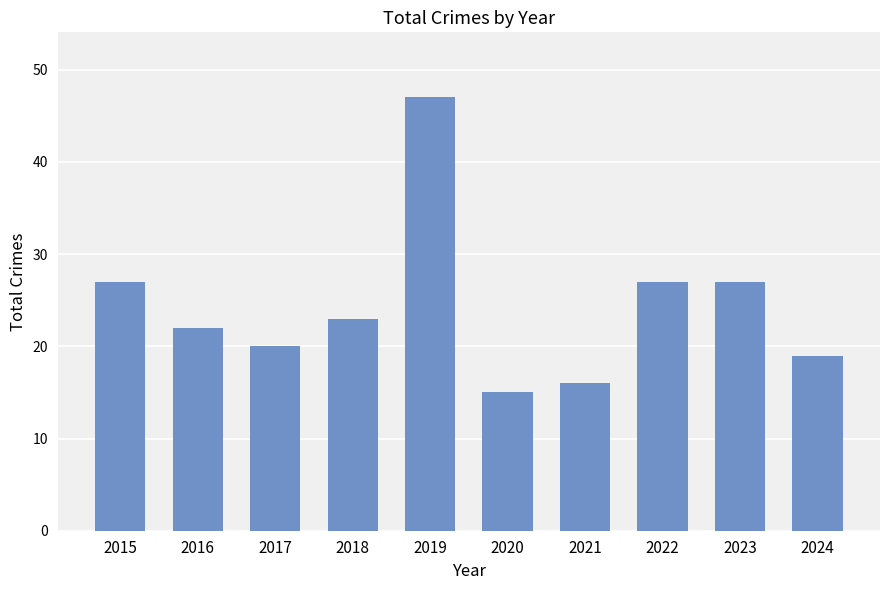

How many categories are shown in the chart?

10